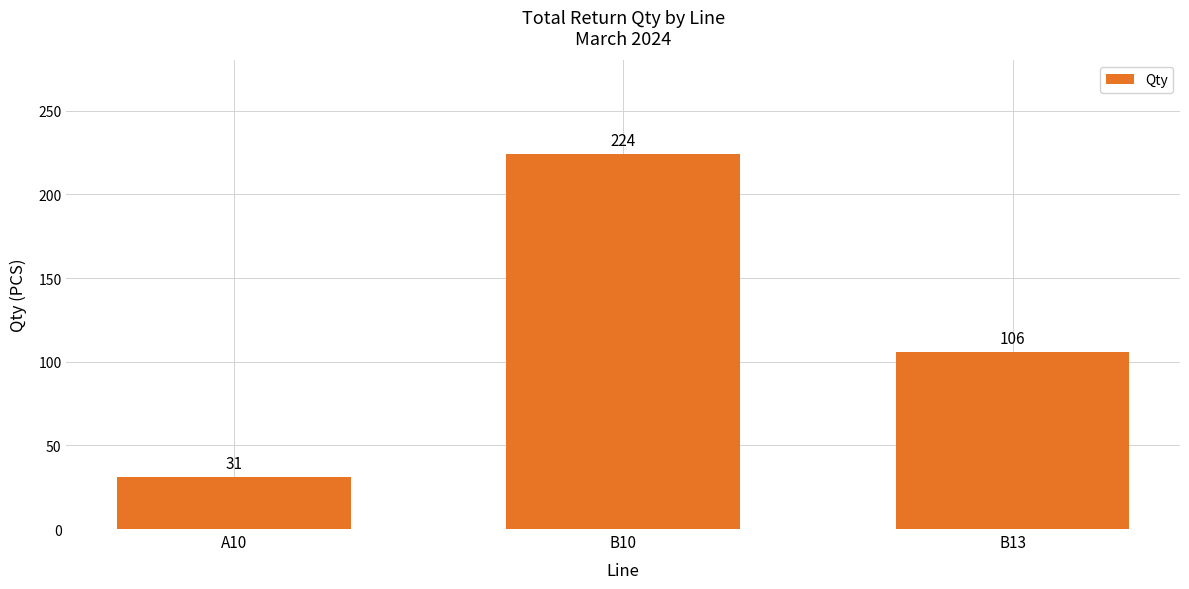

Are the bars horizontal?

No